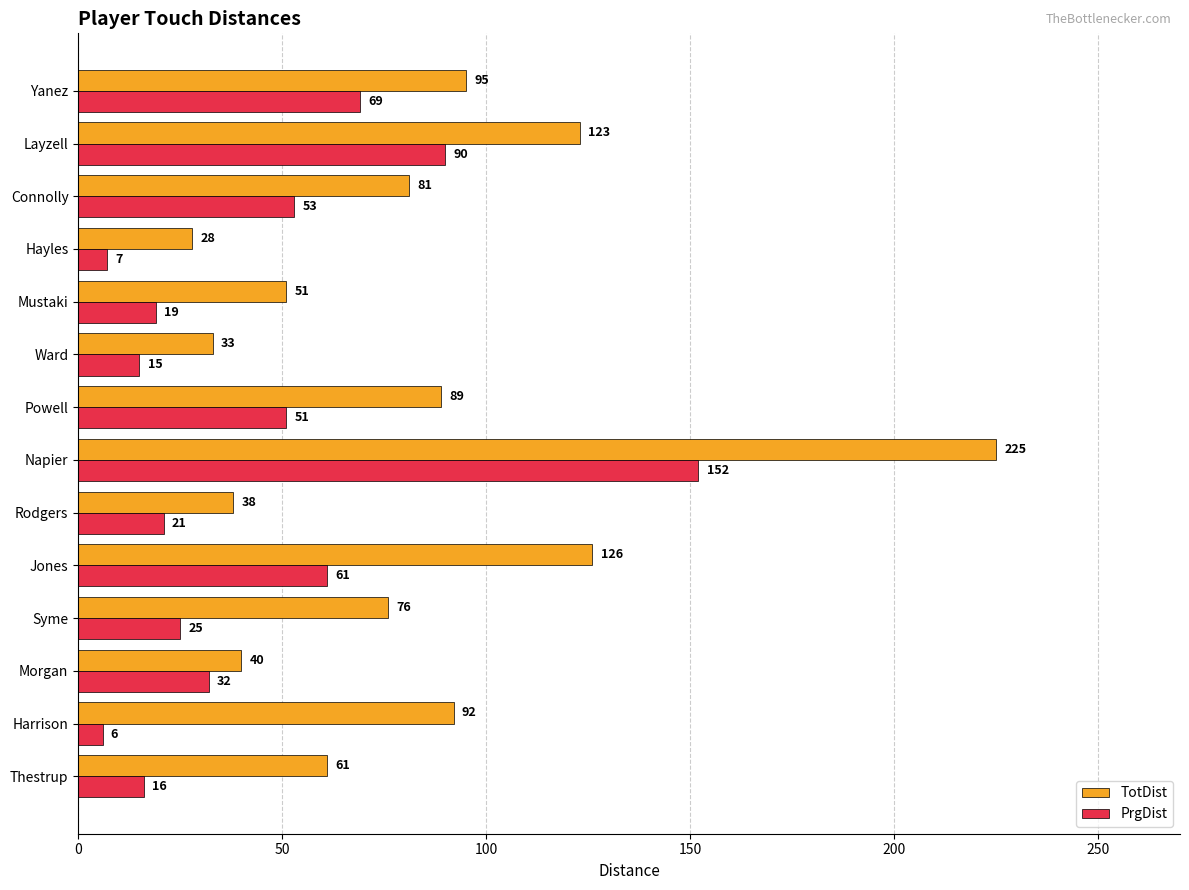

What is the minimum value for PrgDist?

6